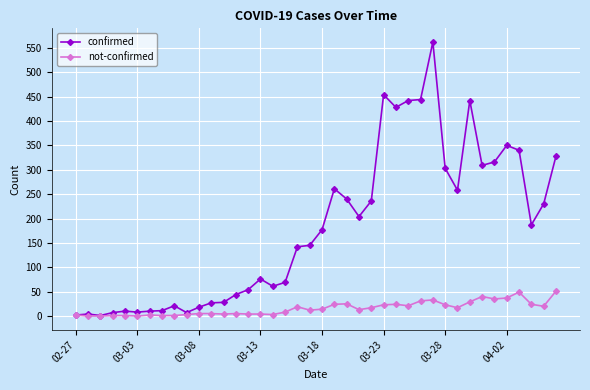

Which series has the largest total across all categories?

confirmed